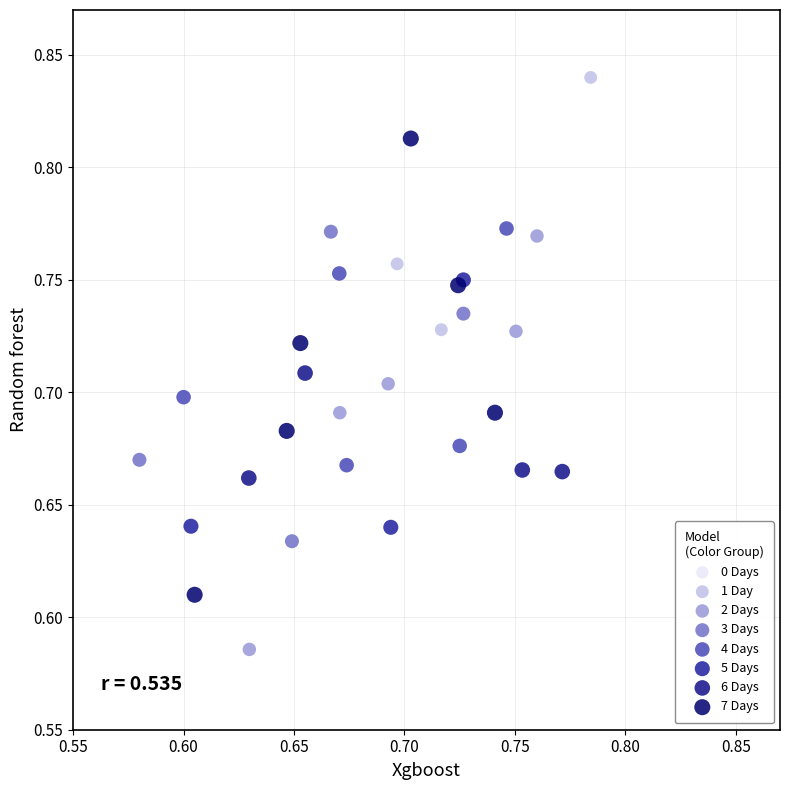

Which series contains the highest Y value?

1 Day